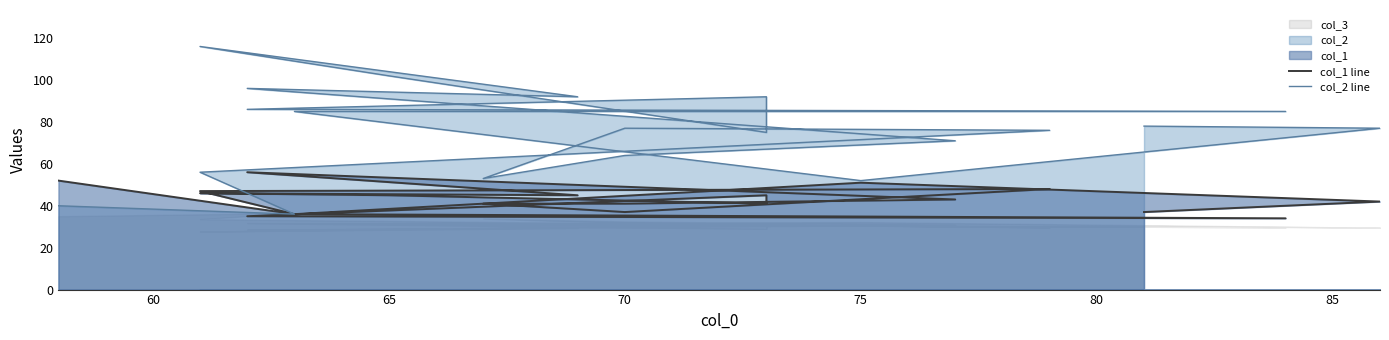

Count the number of categories in the chart.

20